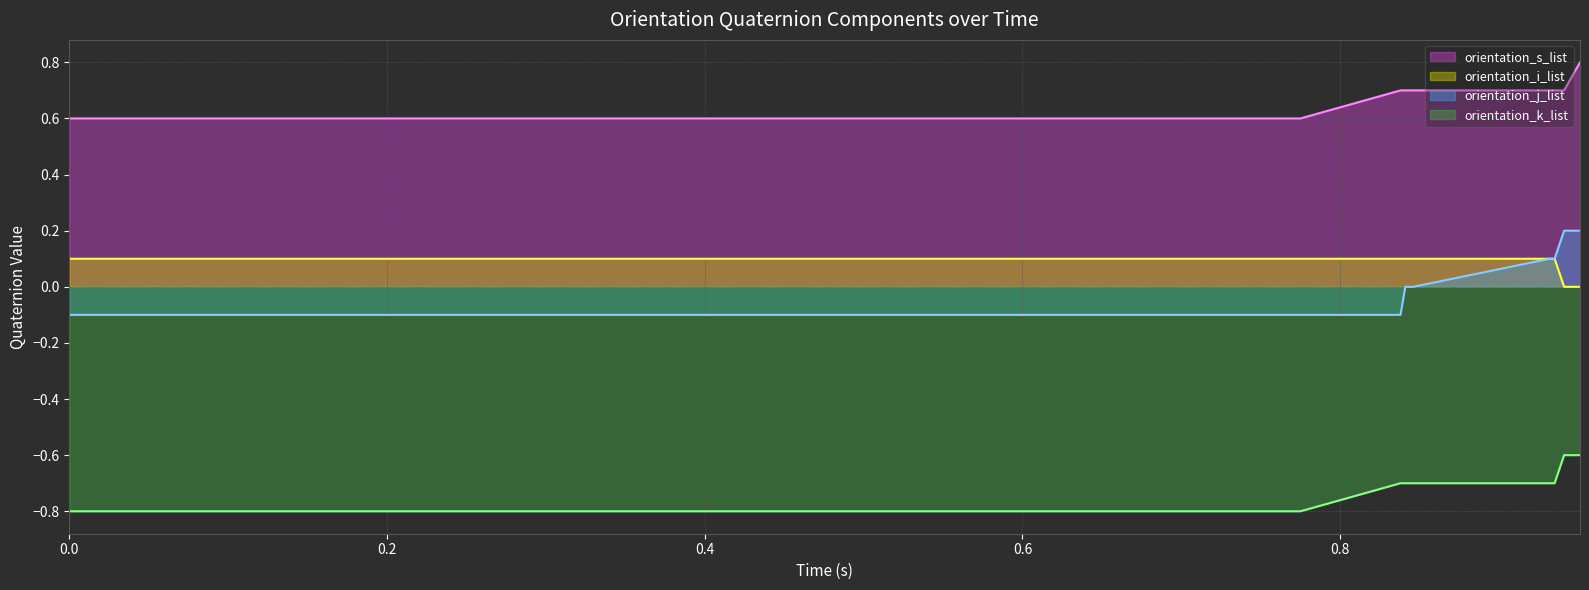

How many data points in orientation_i_list (line) are above 0?

38